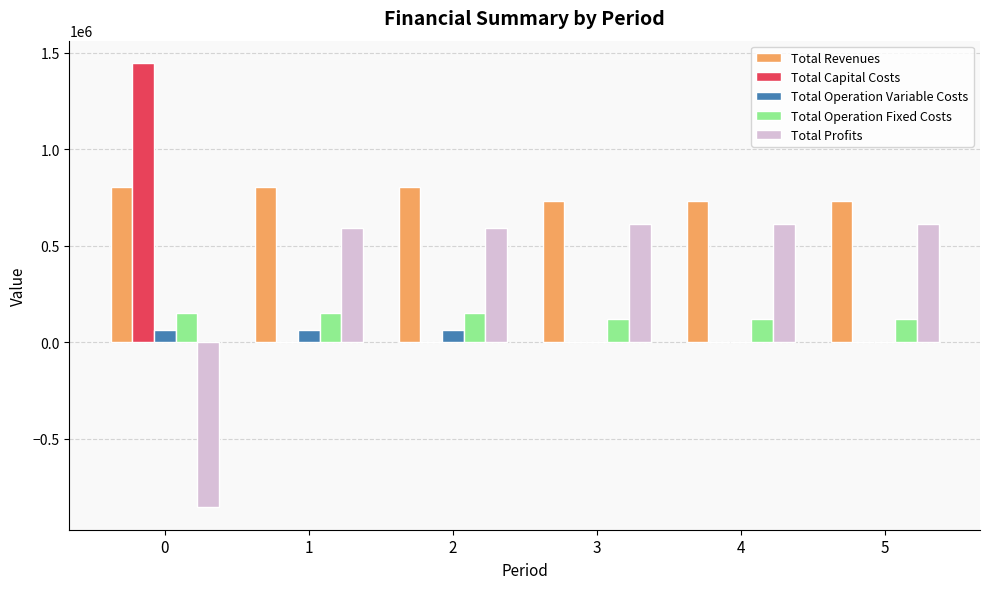

Count the number of categories in the chart.

6